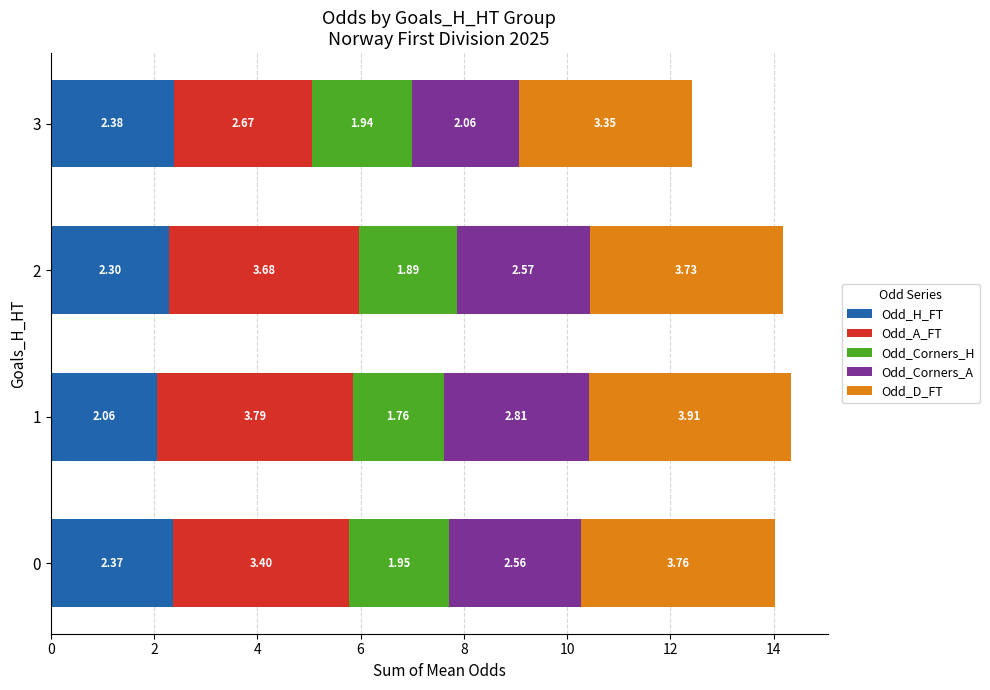

What is the total value across all series at 3?

12.4